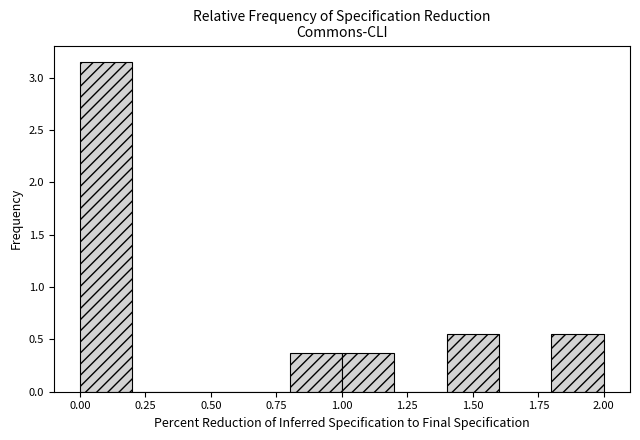

Reading left to right, transcribe this chart: for each bar, give the range it covers on the x-axis and its height. The values are not printed on the chart, so give them approximately, as read against the axis.

0.0 to 0.2: 3.15
0.2 to 0.4: 0
0.4 to 0.6: 0
0.6 to 0.8: 0
0.8 to 1.0: 0.35
1.0 to 1.2: 0.35
1.2 to 1.4: 0
1.4 to 1.6: 0.55
1.6 to 1.8: 0
1.8 to 2.0: 0.55